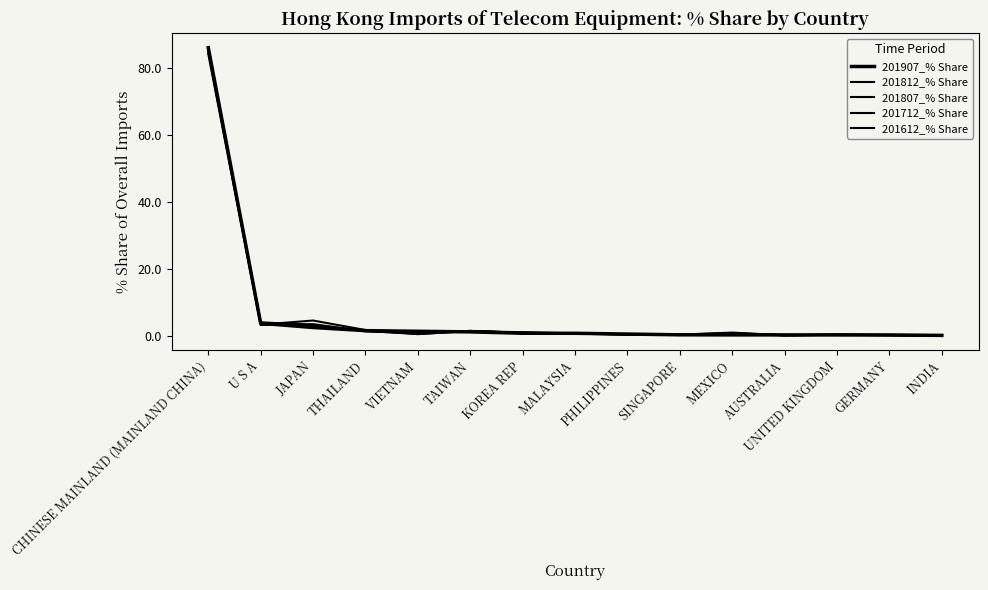

Reading left to right, transcribe all the data shown in this chart.

201907_% Share: CHINESE MAINLAND (MAINLAND CHINA)=86.1	U S A=3.7	JAPAN=2.4	THAILAND=1.5	VIETNAM=1.3	TAIWAN=1.1	KOREA REP=0.7	MALAYSIA=0.7	PHILIPPINES=0.5	SINGAPORE=0.3	MEXICO=0.2	AUSTRALIA=0.2	UNITED KINGDOM=0.2	GERMANY=0.2	INDIA=0.1
201812_% Share: CHINESE MAINLAND (MAINLAND CHINA)=85.7	U S A=3.7	JAPAN=3.0	THAILAND=1.5	VIETNAM=0.7	TAIWAN=1.3	KOREA REP=1.1	MALAYSIA=0.7	PHILIPPINES=0.4	SINGAPORE=0.4	MEXICO=0.4	AUSTRALIA=0.1	UNITED KINGDOM=0.3	GERMANY=0.2	INDIA=0.0
201807_% Share: CHINESE MAINLAND (MAINLAND CHINA)=85.3	U S A=4.0	JAPAN=3.2	THAILAND=1.5	VIETNAM=0.5	TAIWAN=1.4	KOREA REP=0.8	MALAYSIA=0.8	PHILIPPINES=0.4	SINGAPORE=0.3	MEXICO=0.6	AUSTRALIA=0.1	UNITED KINGDOM=0.3	GERMANY=0.2	INDIA=0.0
201712_% Share: CHINESE MAINLAND (MAINLAND CHINA)=84.3	U S A=3.3	JAPAN=4.5	THAILAND=1.7	VIETNAM=0.5	TAIWAN=1.4	KOREA REP=0.7	MALAYSIA=0.6	PHILIPPINES=0.4	SINGAPORE=0.3	MEXICO=0.9	AUSTRALIA=0.1	UNITED KINGDOM=0.3	GERMANY=0.2	INDIA=0.0
201612_% Share: CHINESE MAINLAND (MAINLAND CHINA)=85.7	U S A=3.2	JAPAN=3.5	THAILAND=1.3	VIETNAM=0.7	TAIWAN=1.4	KOREA REP=0.9	MALAYSIA=0.6	PHILIPPINES=0.3	SINGAPORE=0.3	MEXICO=0.8	AUSTRALIA=0.1	UNITED KINGDOM=0.3	GERMANY=0.1	INDIA=0.0